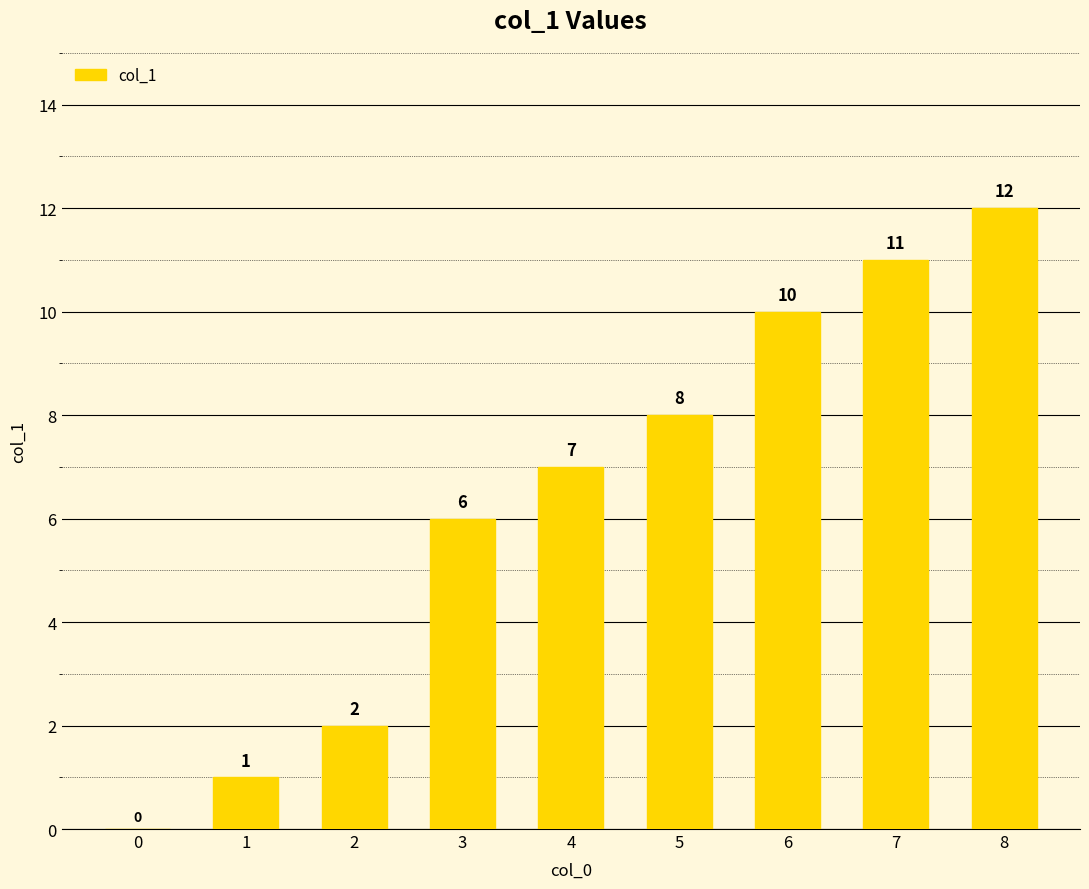

Count the number of data series in this chart.

1